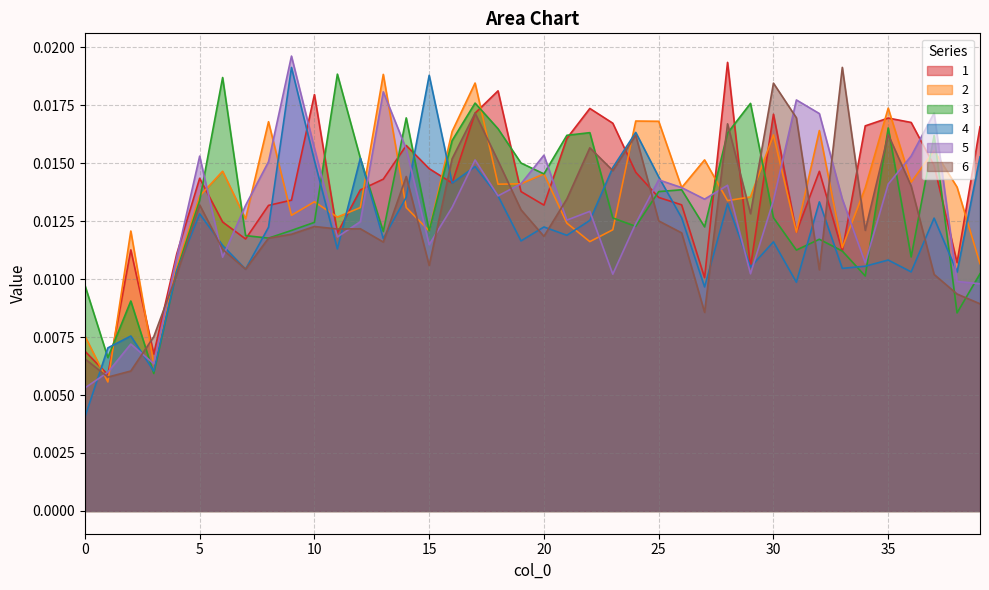

After their last crossing, which series has the higher values: 5 or 1?

1